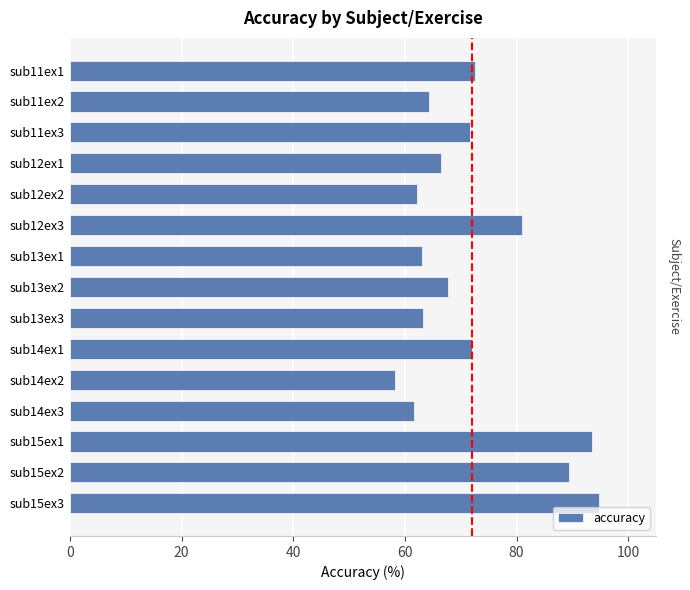

What is the sum of all values?

1081.4